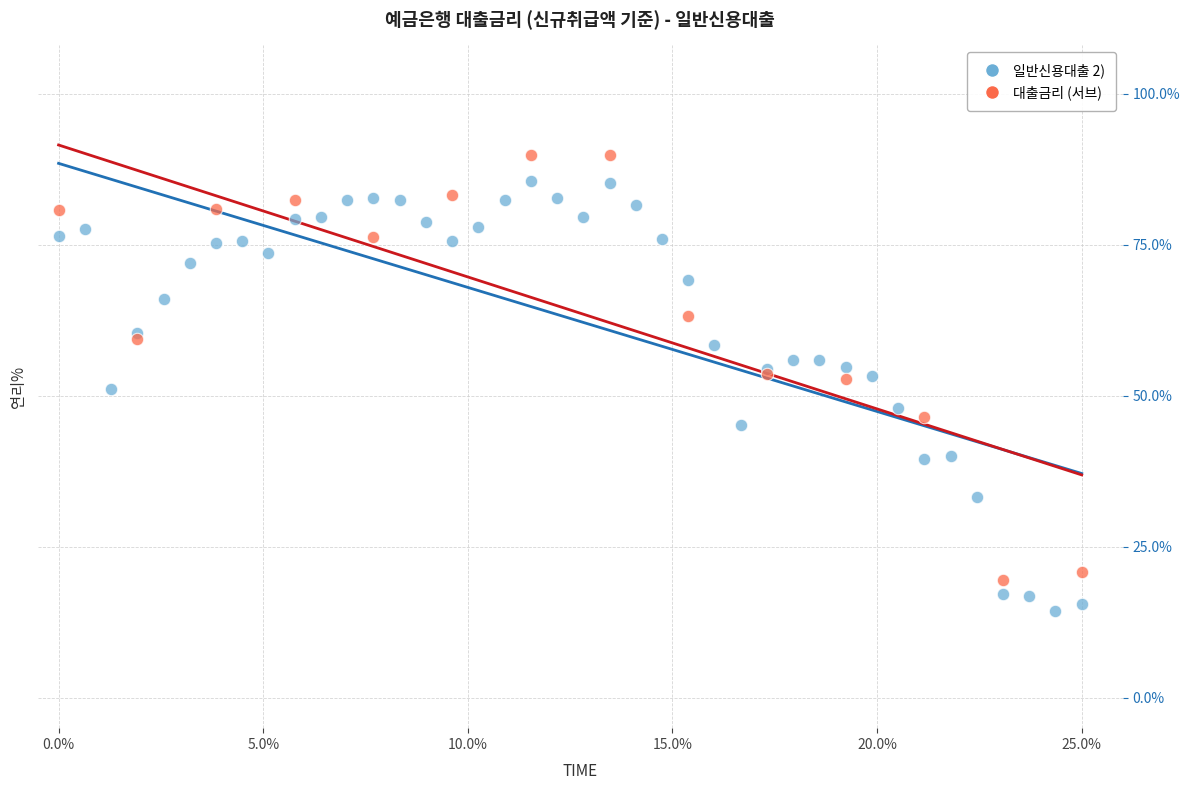

Which series reaches the minimum Y coordinate?

일반신용대출 2)